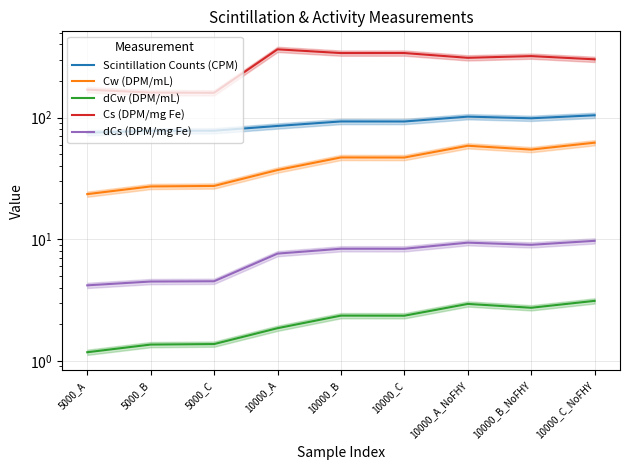

What is the difference between the second highest and second lowest values in the Scintillation Counts (CPM) series?

24.0